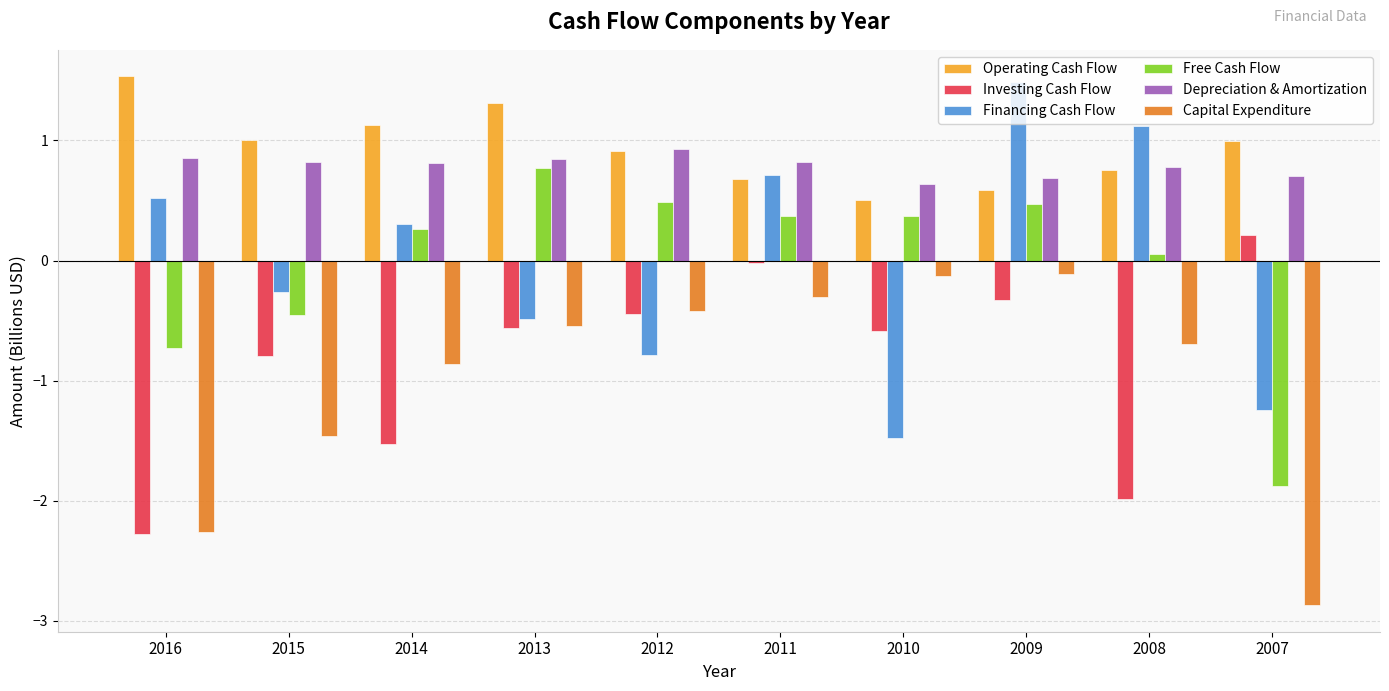

What is the difference between the highest and lowest values at 2015?

2.5